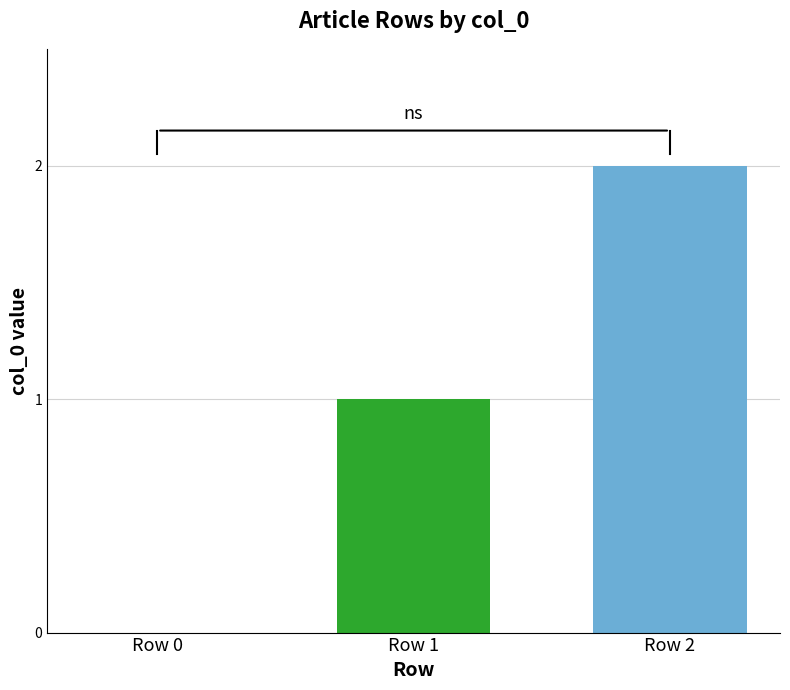

What is the ratio of the value at Row 2 to the value at Row 1?

2.0